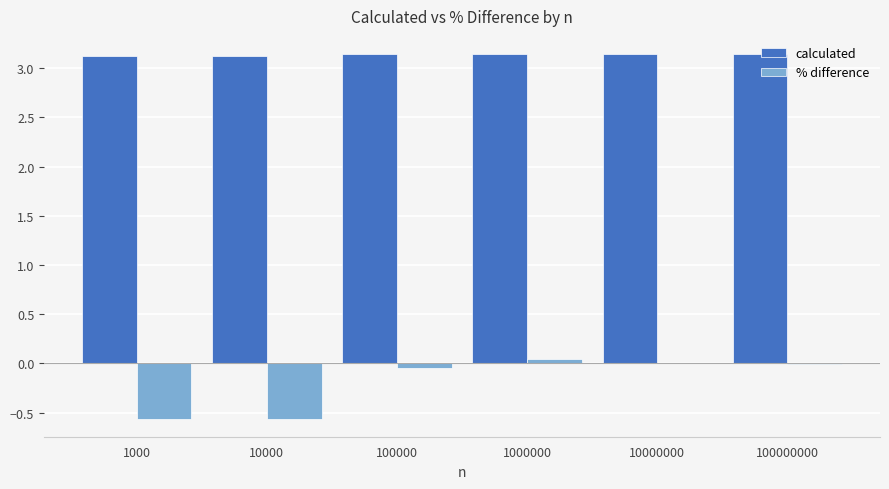

Is it true that calculated equals 4.7 at 100000?

False